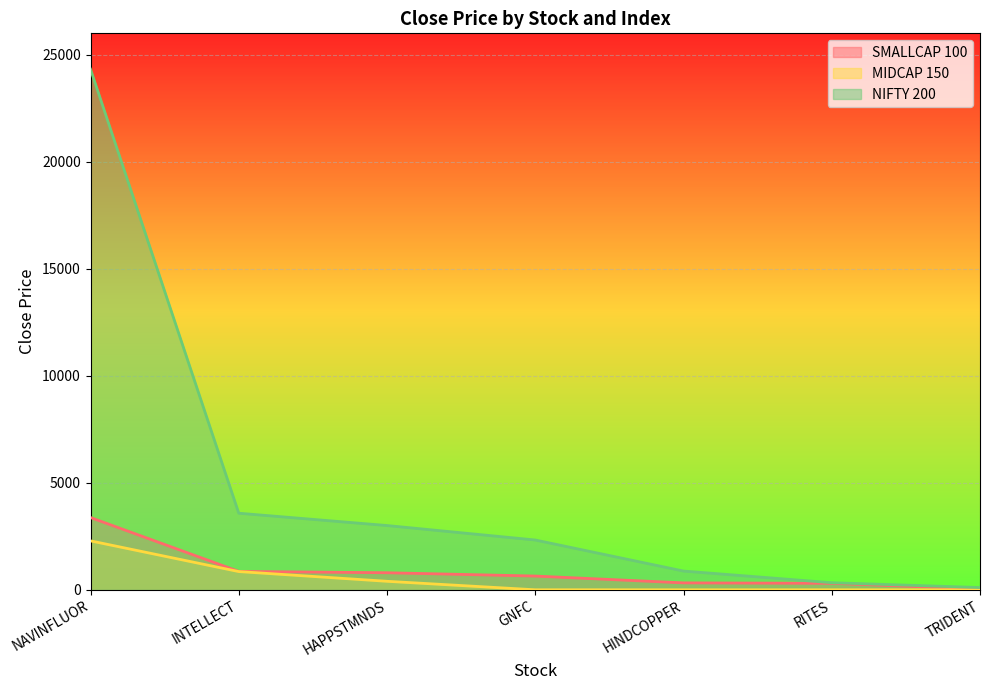

Reading left to right, transcribe all the data shown in this chart.

SMALLCAP 100: NAVINFLUOR=3375.7	INTELLECT=858.8	HAPPSTMNDS=796.2	GNFC=641.6	HINDCOPPER=323.0	RITES=302.9	TRIDENT=35.1
MIDCAP 150: NAVINFLUOR=2285.7	INTELLECT=851.3	HAPPSTMNDS=396.7	GNFC=0.0	HINDCOPPER=0.0	RITES=0.0	TRIDENT=0.0
NIFTY 200: NAVINFLUOR=24325.2	INTELLECT=3577.8	HAPPSTMNDS=3002.0	GNFC=2325.7	HINDCOPPER=875.1	RITES=330.4	TRIDENT=104.7